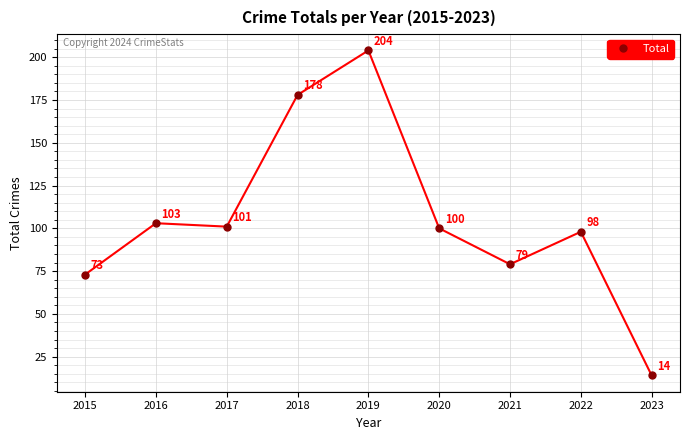

At which label does the data first exceed 100?

2016